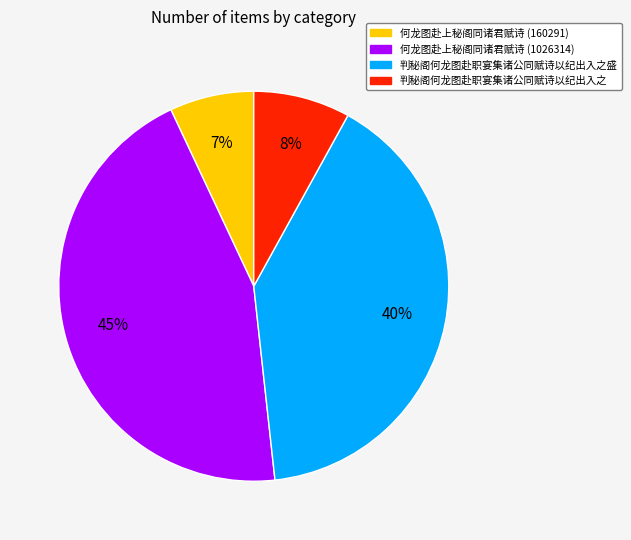

To the nearest percent, what is the average slice percentage?

25%